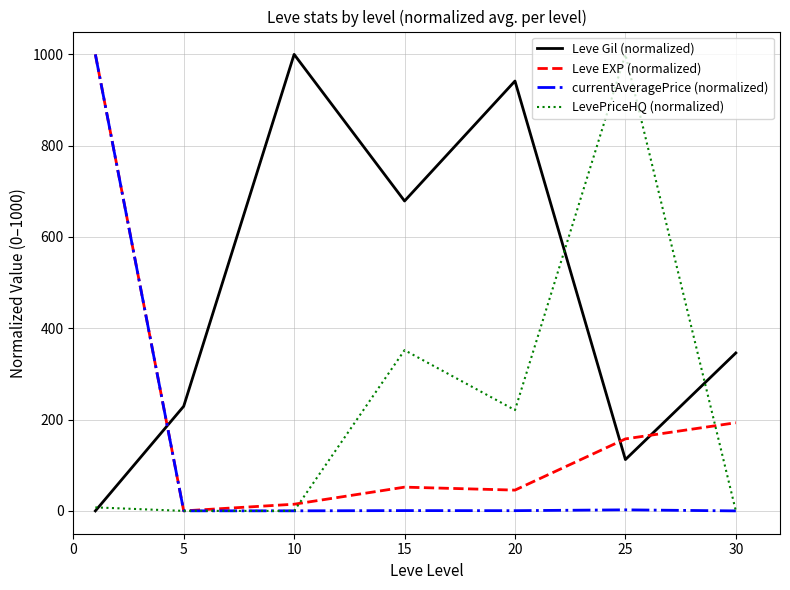

What are all the series names shown in the legend?

Leve Gil (normalized), Leve EXP (normalized), currentAveragePrice (normalized), LevePriceHQ (normalized)